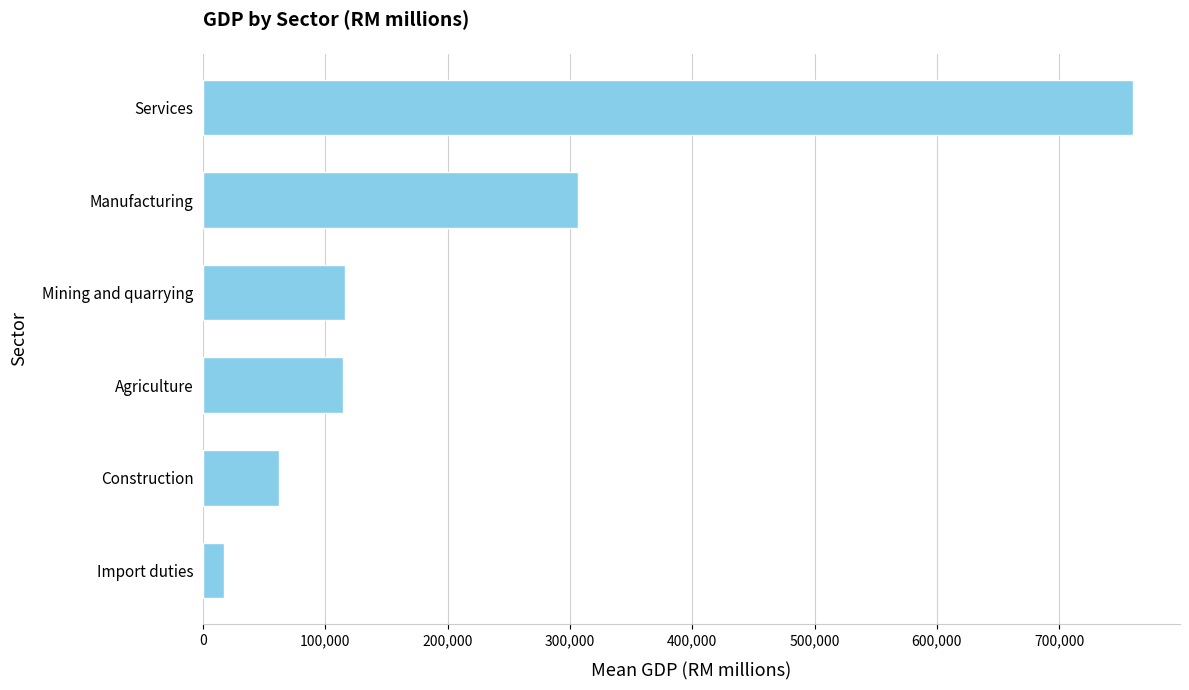

What is the change in value from Construction to Services?

+698172.9